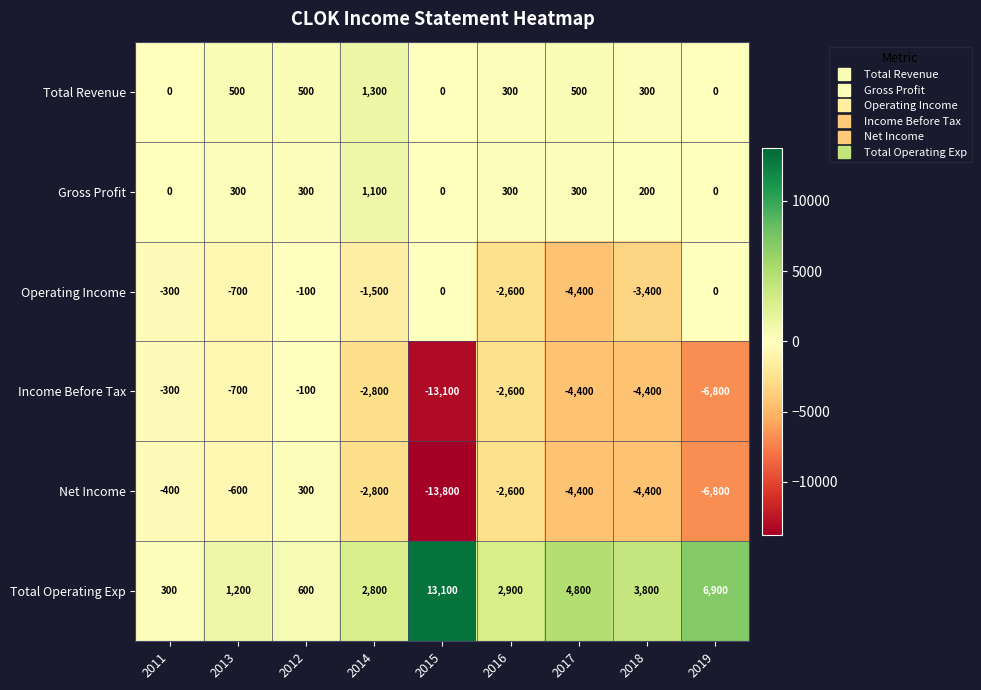

Which series has the widest spread of values?

Net Income